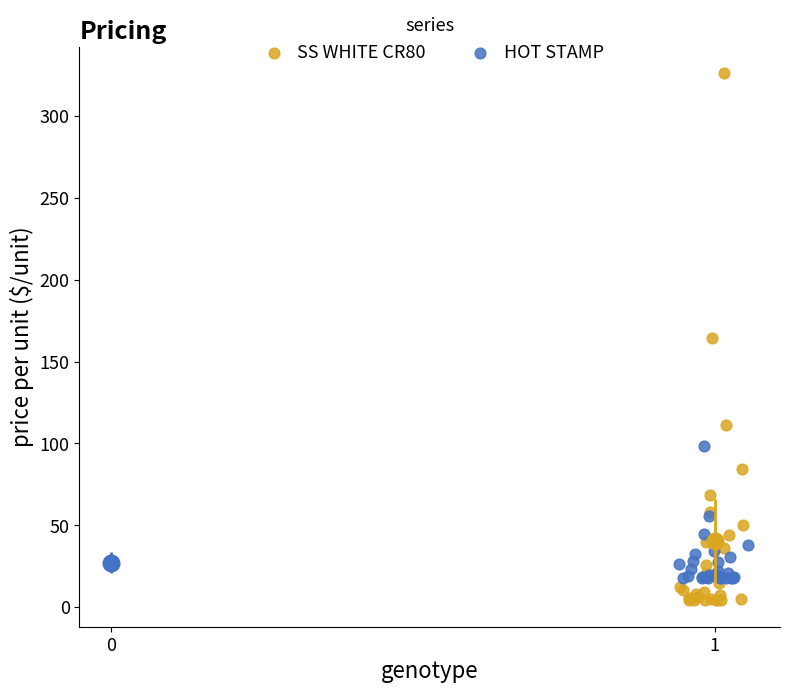

What are all the series names shown in the legend?

SS WHITE CR80, HOT STAMP